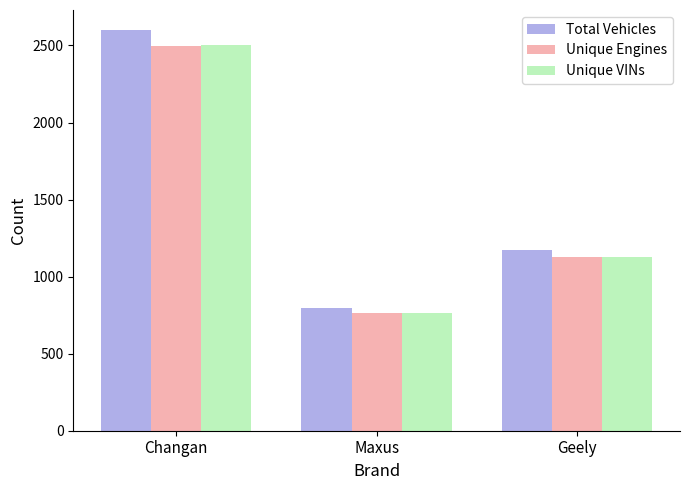

What are all the series names shown in the legend?

Total Vehicles, Unique Engines, Unique VINs